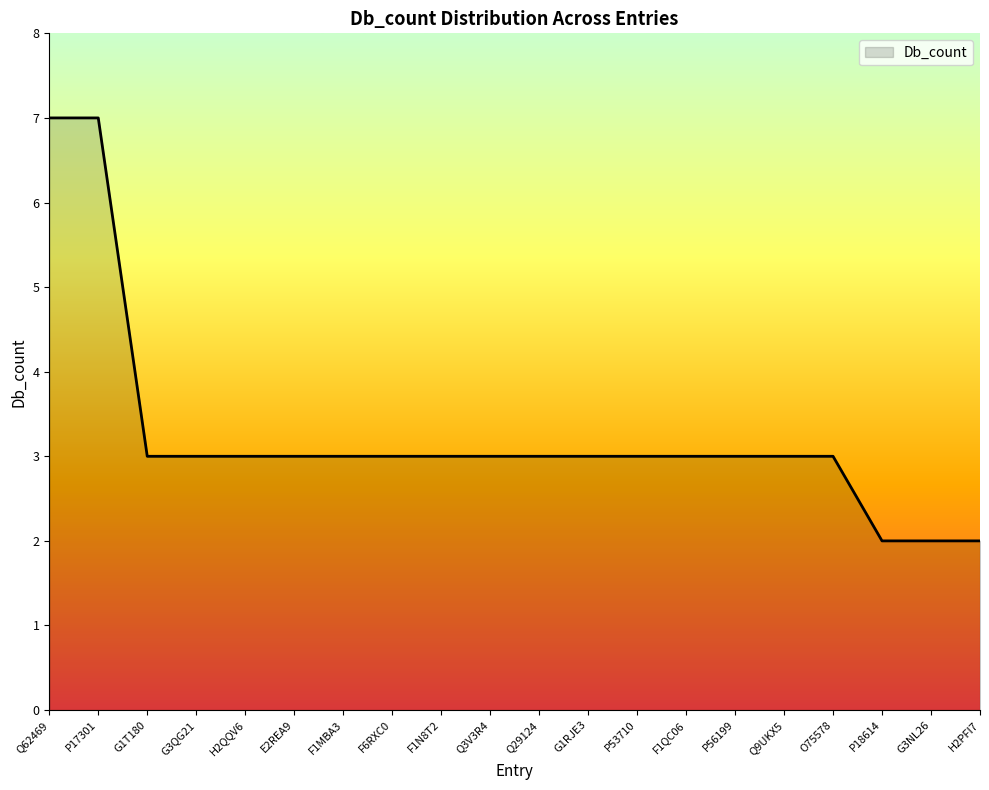

What is the minimum value shown in the chart?

2